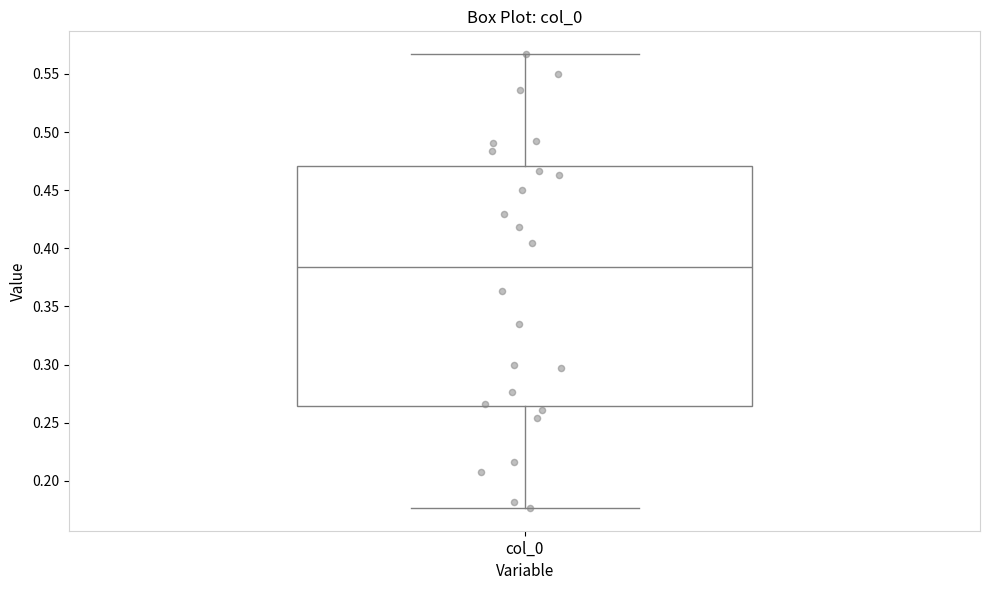

Read this box plot against the y-axis: the position of the median line, the range covered by the box, and the ends of both whiskers. The values are not printed on the chart, so give them approximately, as read against the axis.

median 0.385, box 0.265 to 0.470, whiskers 0.175 to 0.565